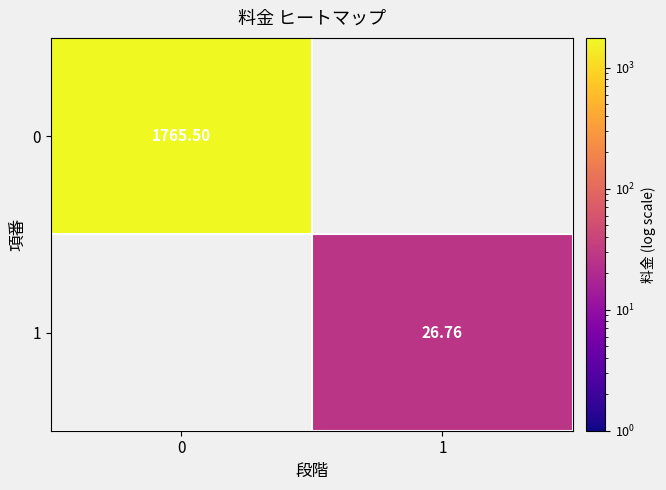

What is the total value across all series at 0?

1765.5